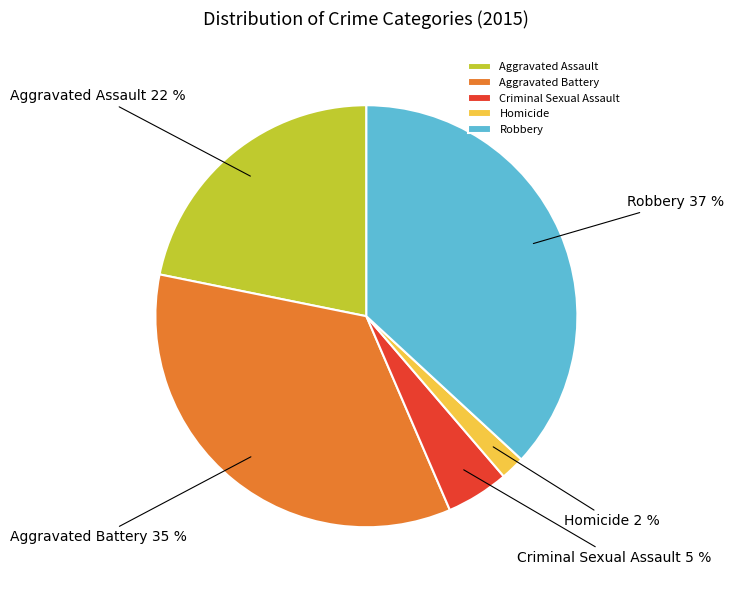

Do Homicide and Aggravated Battery together represent more than half of the pie?

No